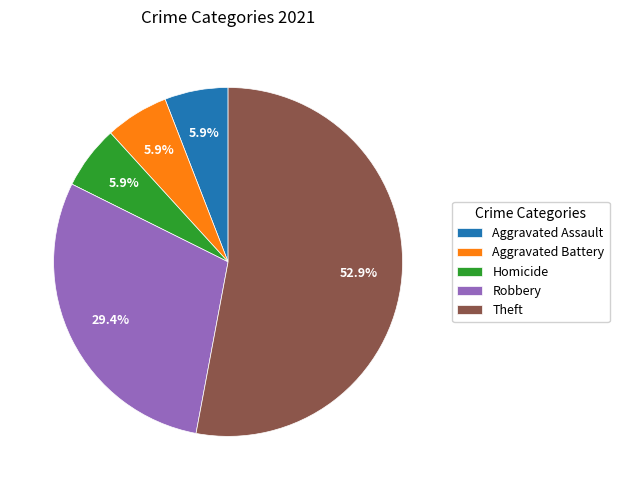

To the nearest percent, what is the difference between the largest and smallest slice percentages?

47%